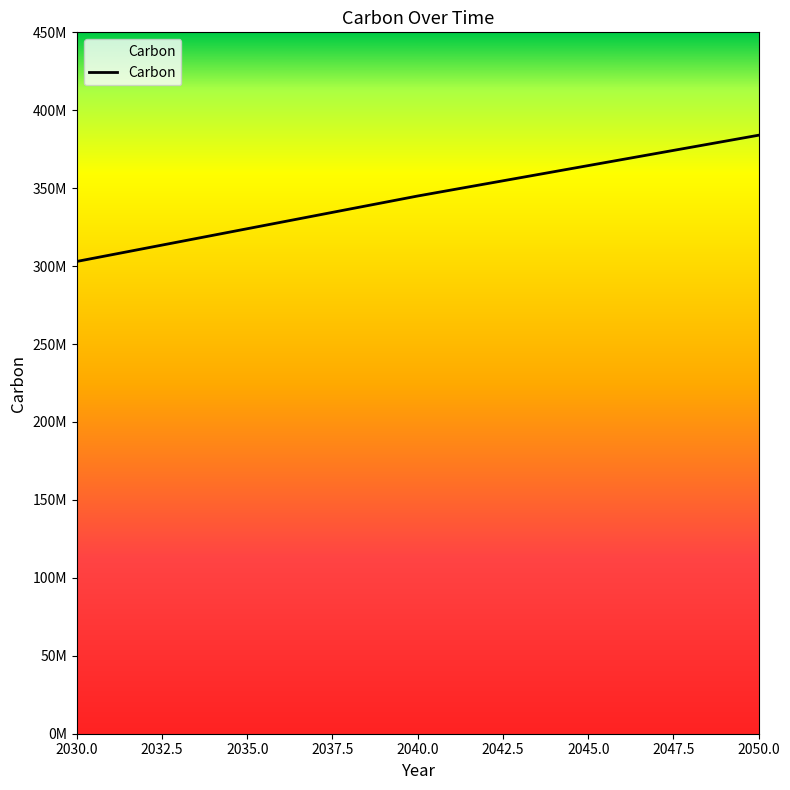

List the labels in order of value, smallest first.

2030.0, 2040.0, 2050.0